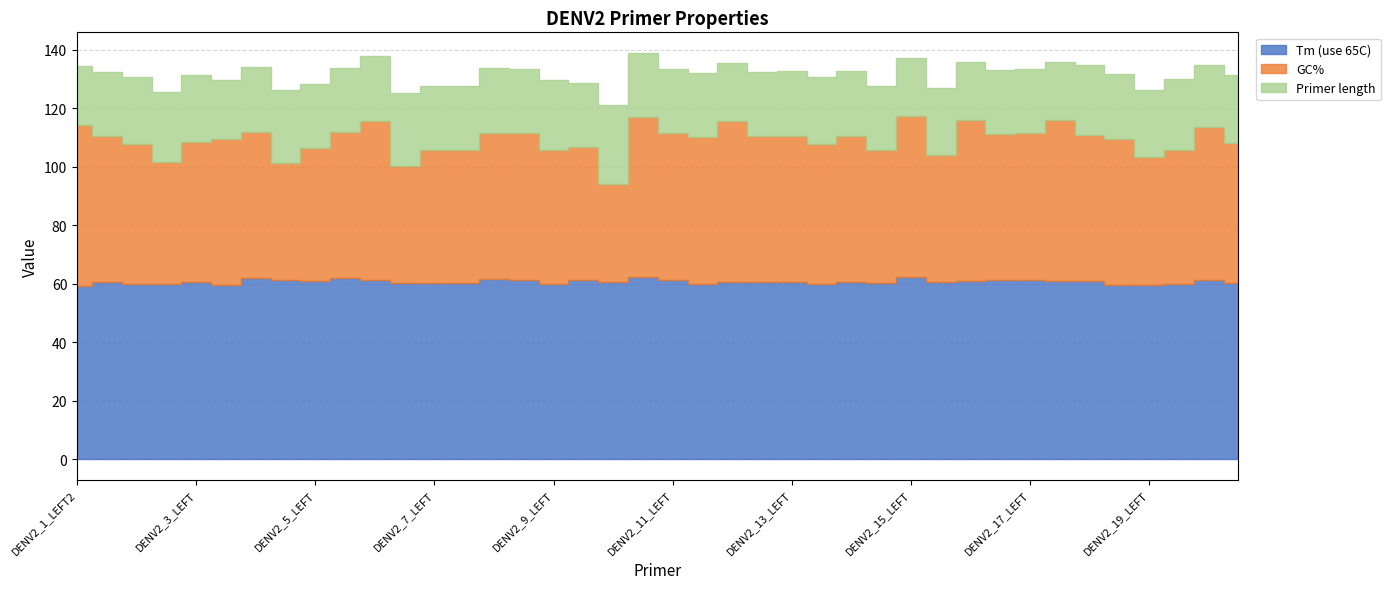

What is the total value across all series at DENV2_8_LEFT?

133.6